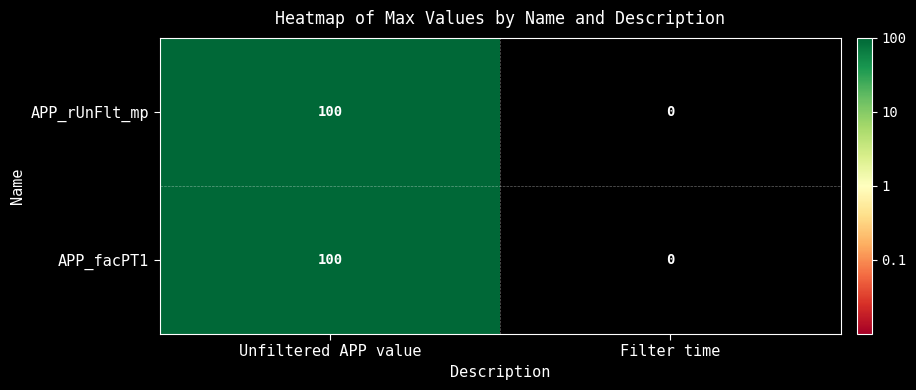

The value of APP_facPT1 at Unfiltered APP value is 100. True or false?

True